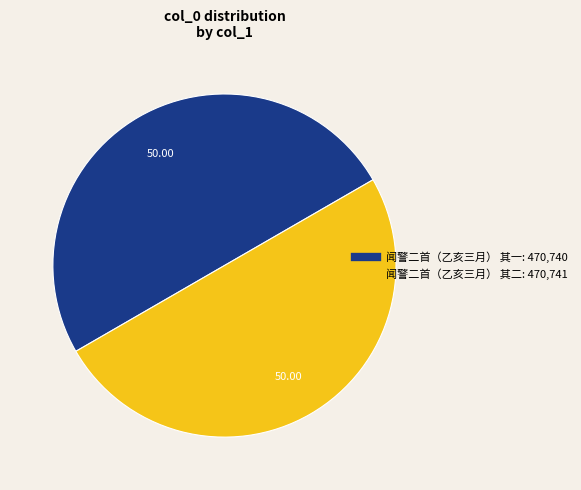

Approximately how many times larger is the value at 闻警二首（乙亥三月） 其一 compared to 闻警二首（乙亥三月） 其二?

1.0